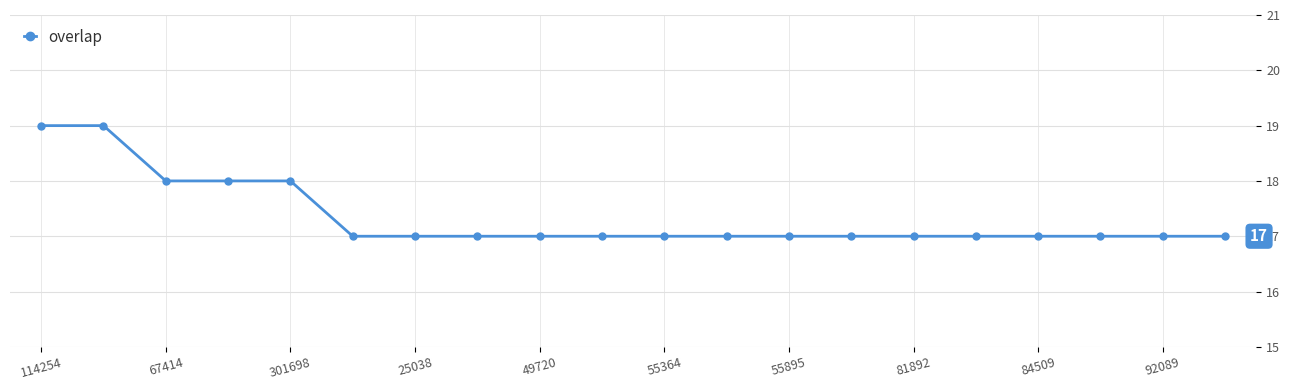

Reading left to right, extract all data points from this chart.

19	19	18	18	18	17	17	17	17	17	17	17	17	17	17	17	17	17	17	17